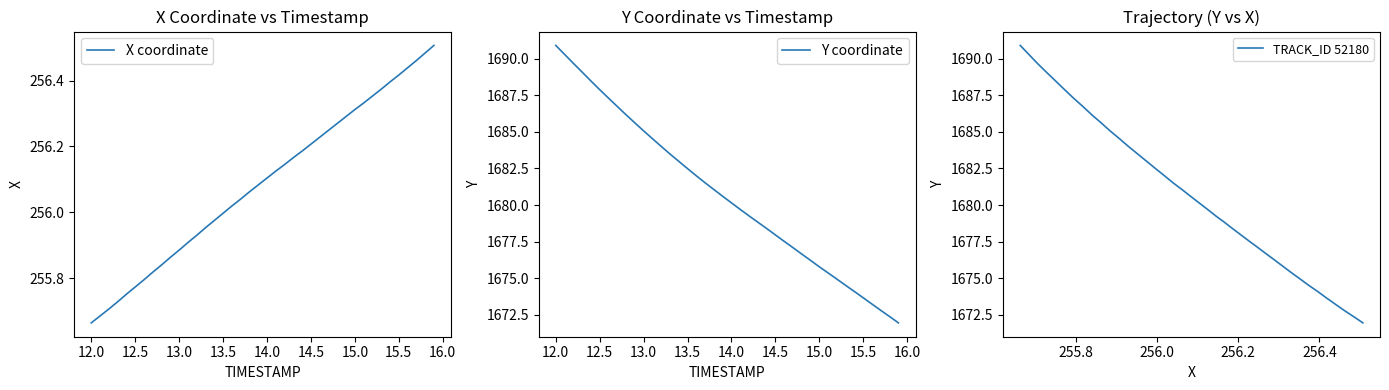

True or false: Y coordinate and TRACK_ID 52180 intersect in this chart.

False